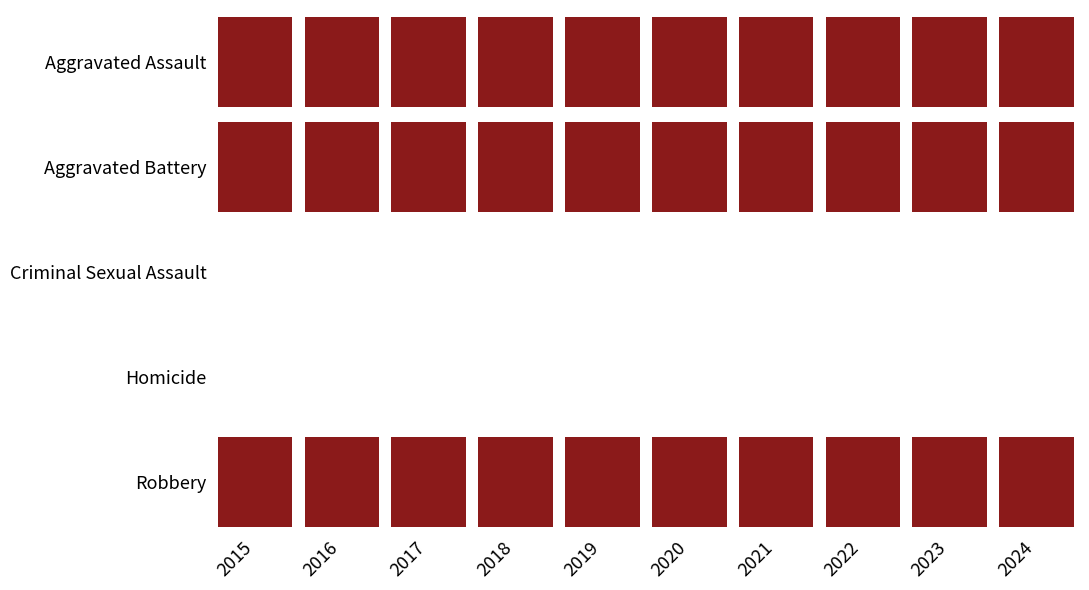

Reading right to left, extract all data points from this chart.

Aggravated Assault: 157	153	143	157	176	103	118	118	103	89
Aggravated Battery: 154	152	137	205	188	190	163	154	168	133
Criminal Sexual Assault: 19	19	16	19	24	24	23	28	32	18
Homicide: 20	12	22	37	19	5	26	11	10	15
Robbery: 109	88	85	95	107	88	110	144	137	143